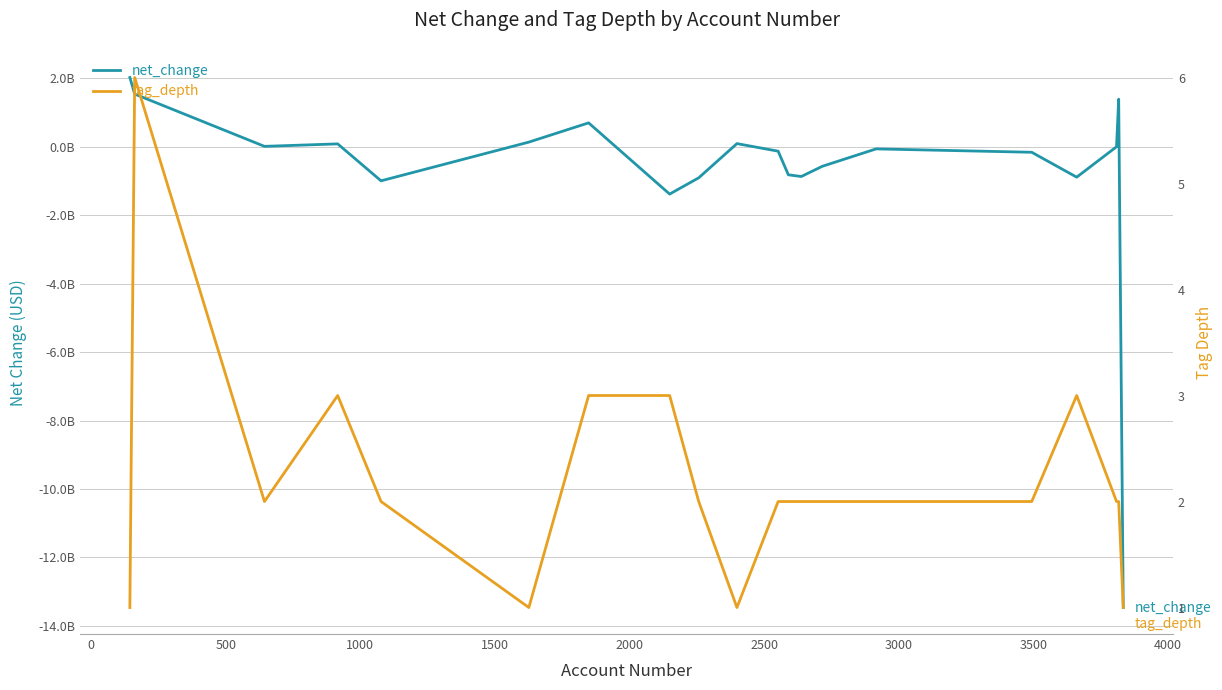

What is the minimum value for net_change?

-13462000000